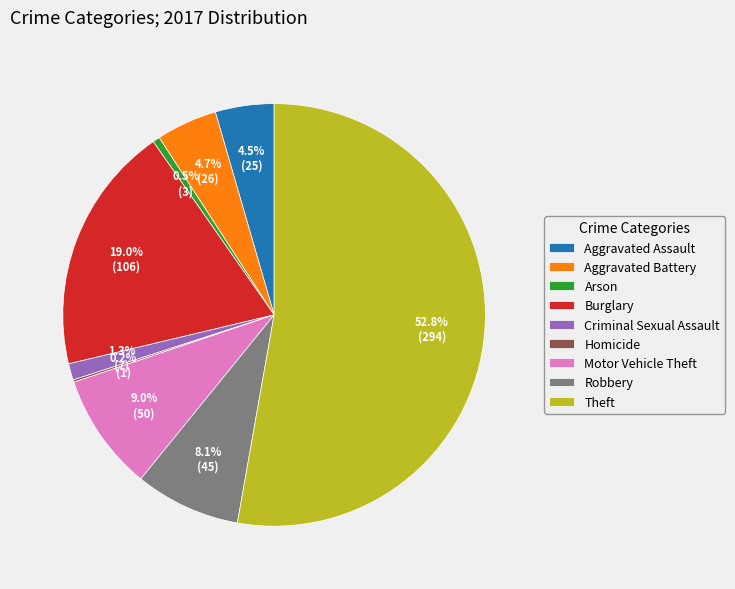

Which has a higher value, Motor Vehicle Theft or Theft?

Theft